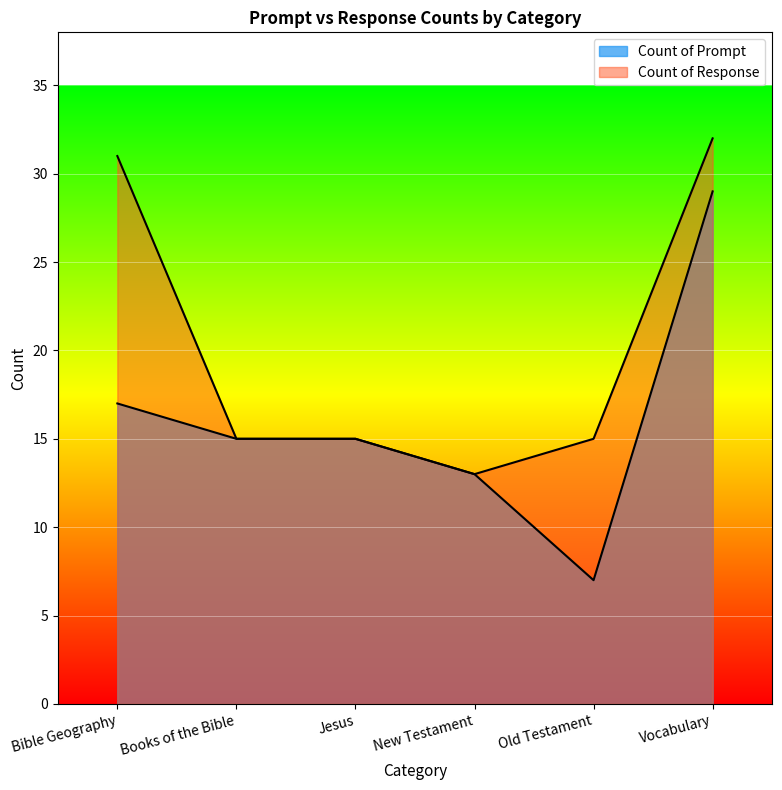

What is the maximum value shown in the chart?

32